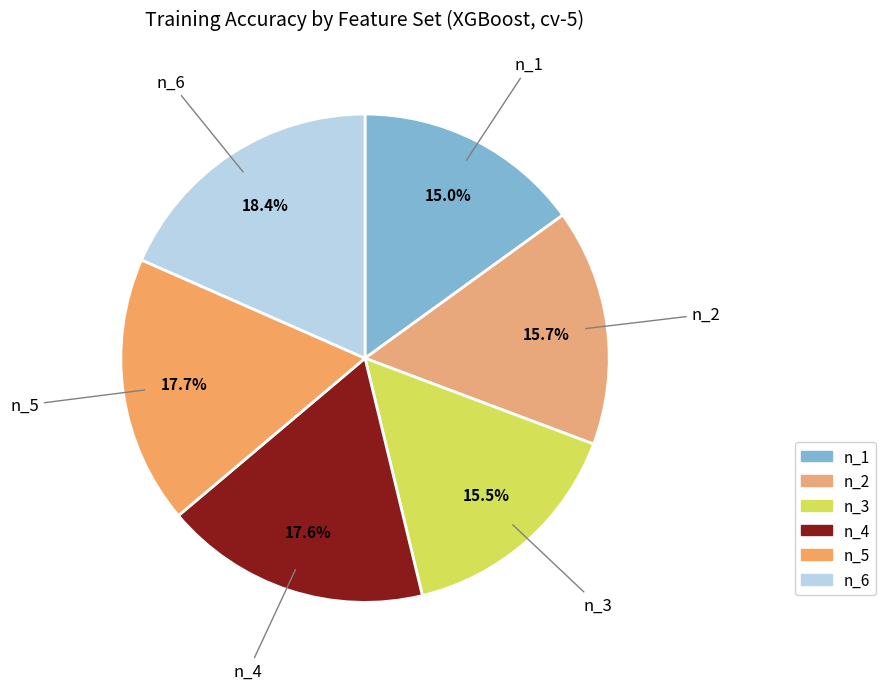

Count the number of slices in the pie.

6